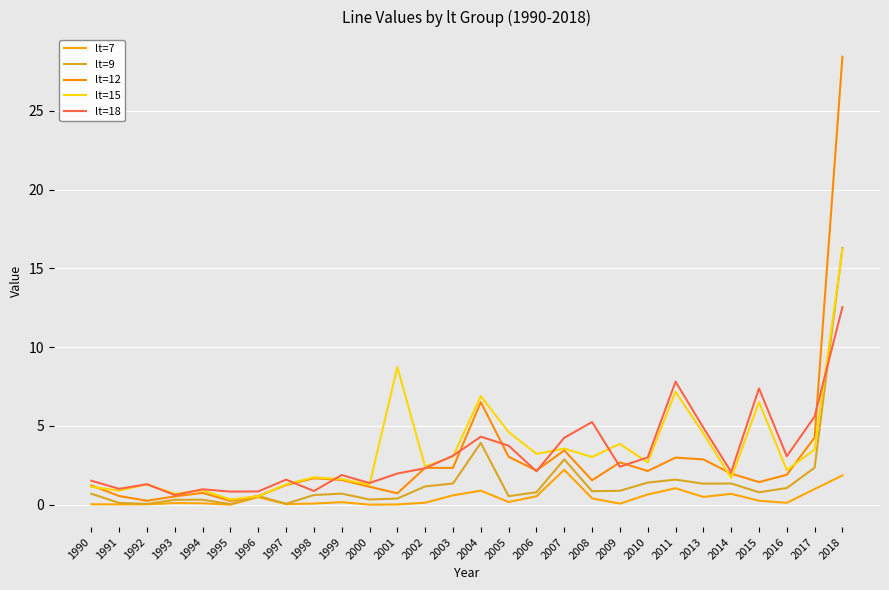

Rank the categories by lt=18 value from highest to lowest.

2018, 2011, 2015, 2017, 2008, 2013, 2004, 2007, 2005, 2003, 2016, 2010, 2009, 2002, 2006, 2014, 2001, 1999, 1997, 1990, 2000, 1992, 1991, 1994, 1998, 1996, 1995, 1993